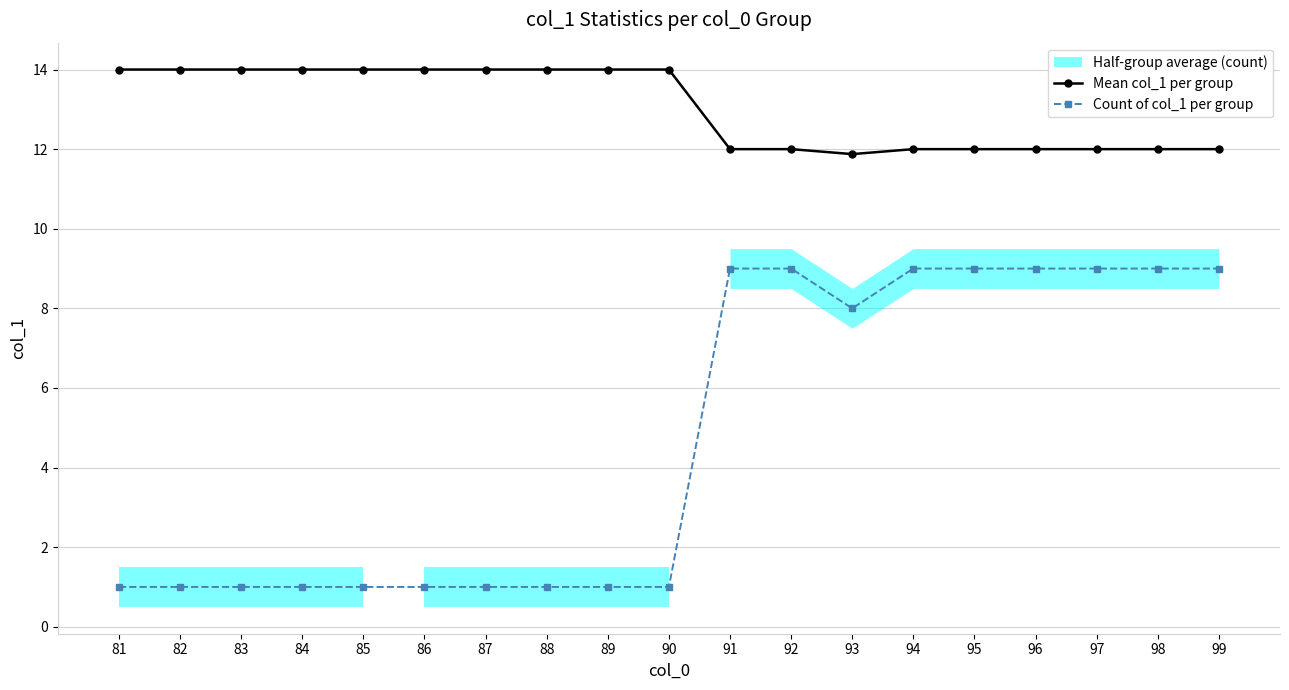

What is the spread (max minus min) of values at 90?

13.0